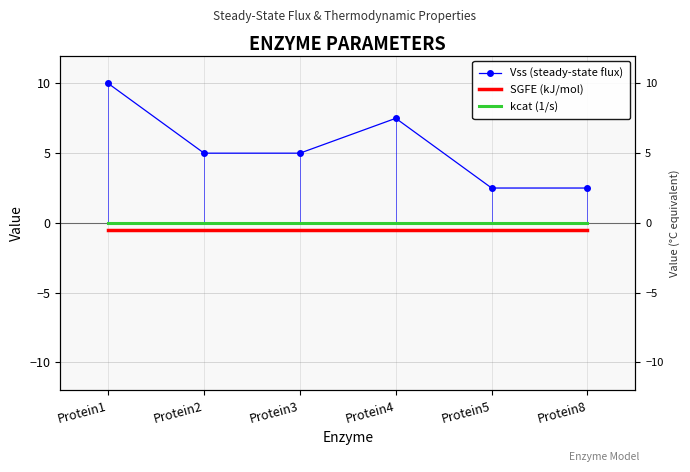

Reading left to right, extract all data points from this chart.

Vss (steady-state flux): 10.0	5.0	5.0	7.5	2.5	2.5
SGFE (kJ/mol): -0.5	-0.5	-0.5	-0.5	-0.5	-0.5
kcat (1/s): 0.0	0.0	0.0	0.0	0.0	0.0